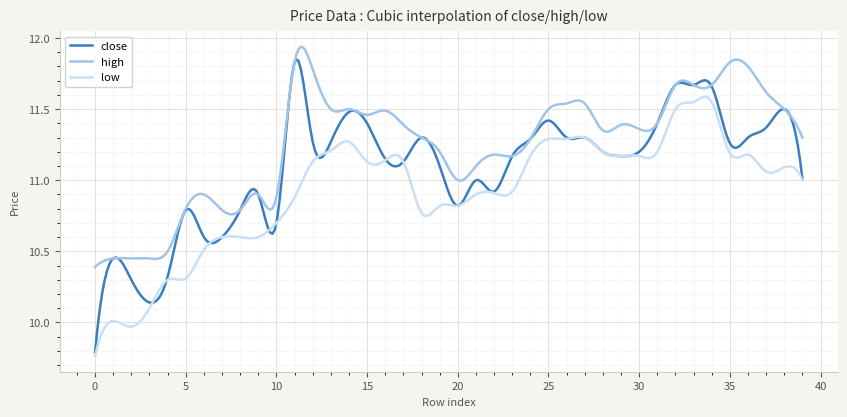

Which series has the largest range (max minus min)?

close